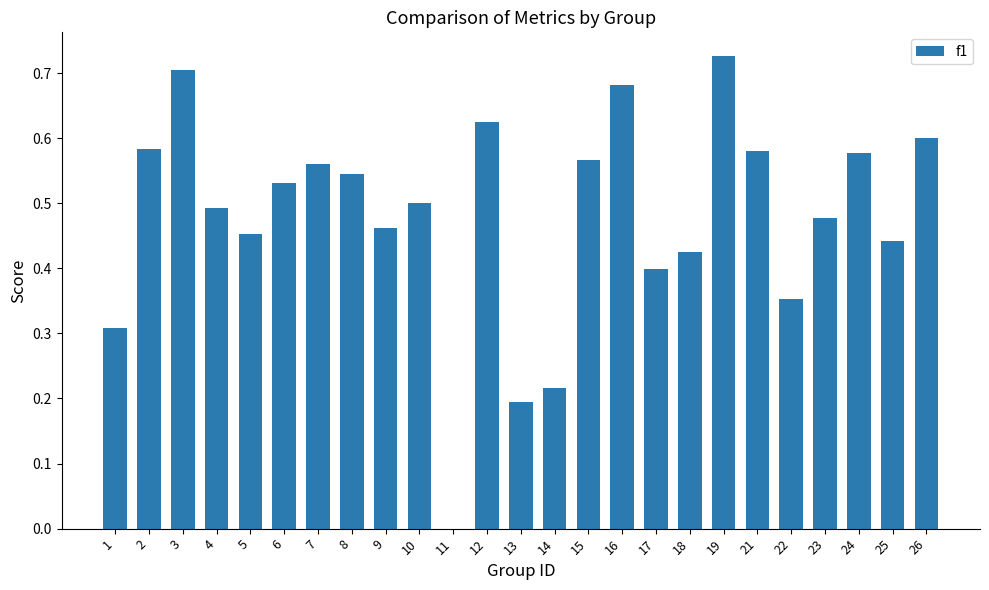

Which has a higher value, 26 or 14?

26